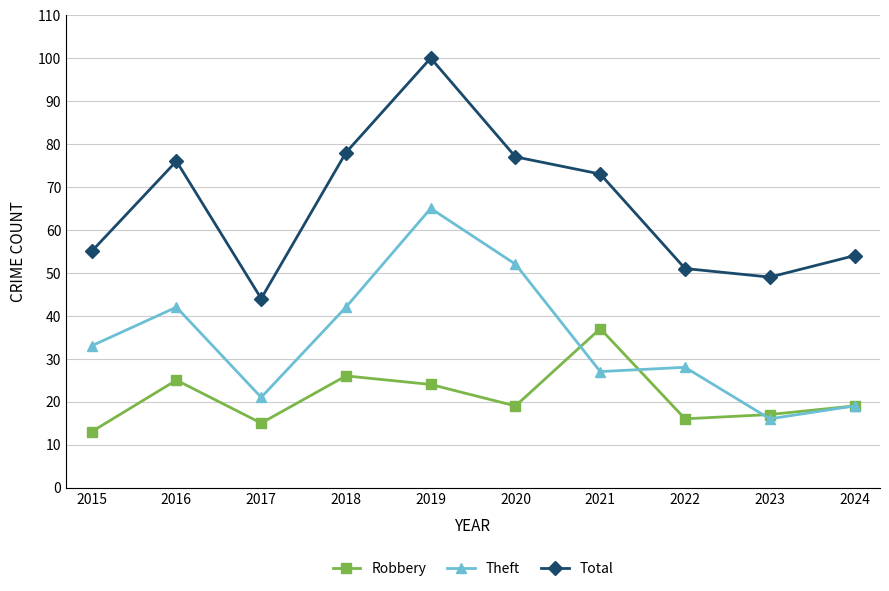

The value of Total at 2016 is 76. True or false?

True